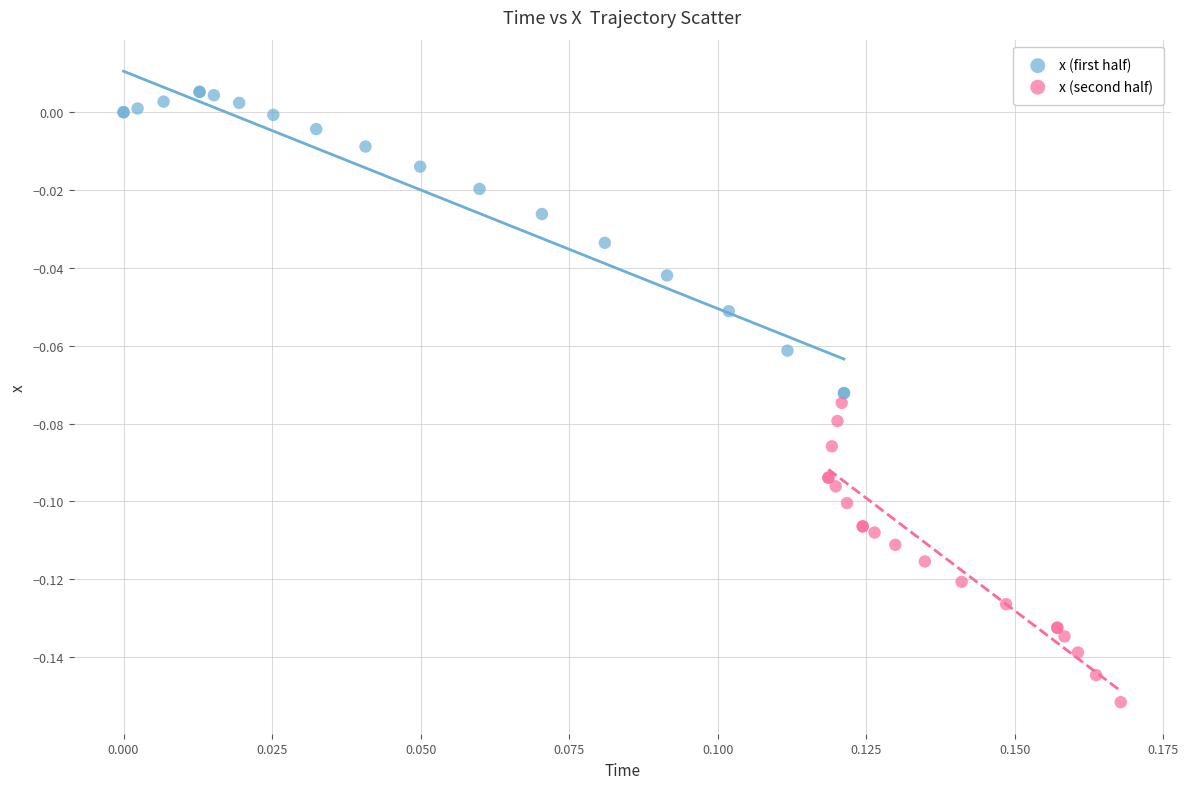

Which series reaches the minimum Y coordinate?

x (second half)